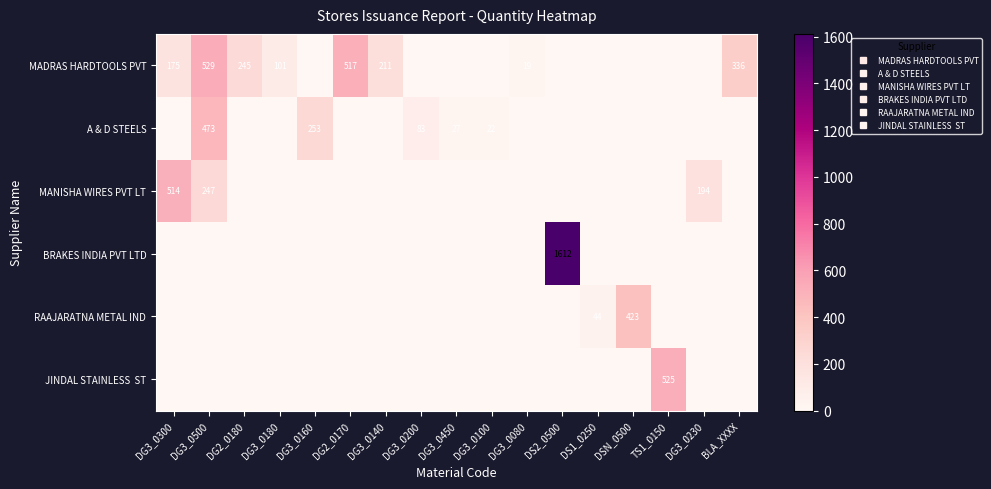

Is the value of A & D STEELS at DG3_0080 greater than the value of MADRAS HARDTOOLS PVT at DG3_0500?

No